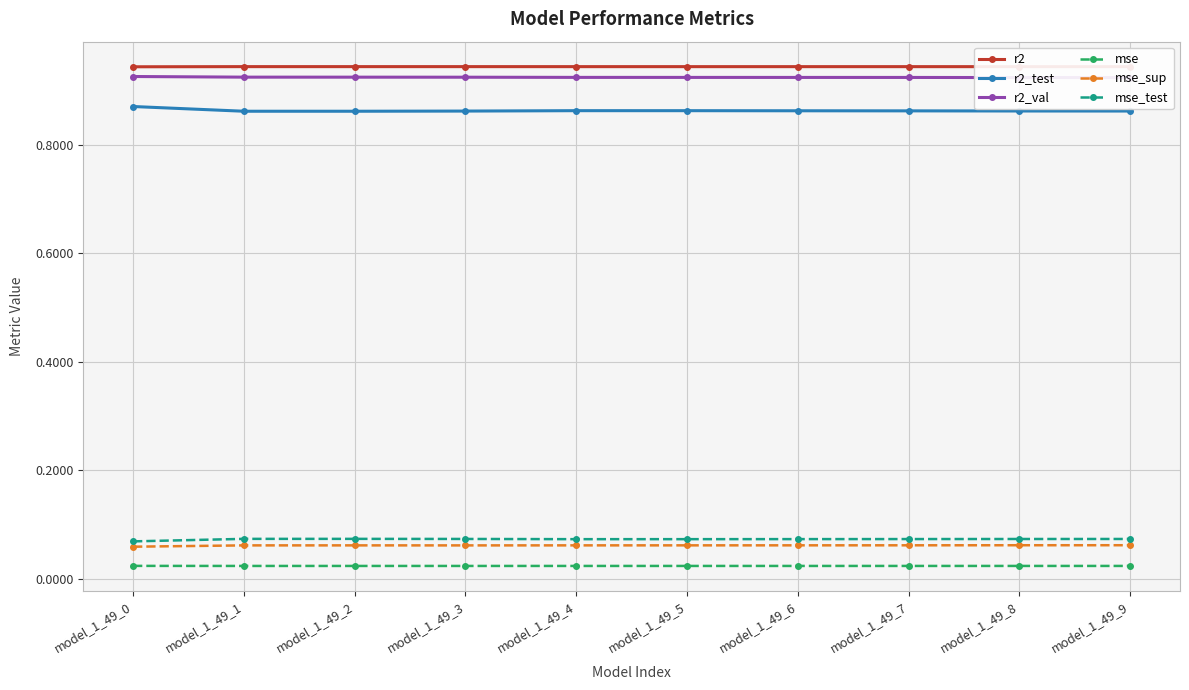

How many data points does each series have?

10